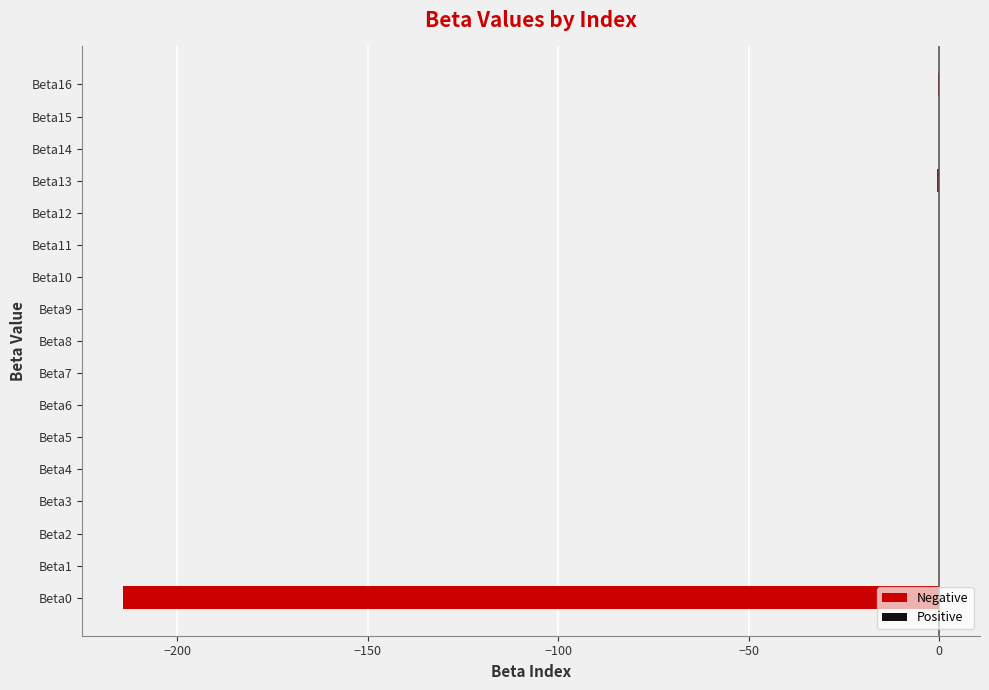

What is the sum of all values?

-214.8